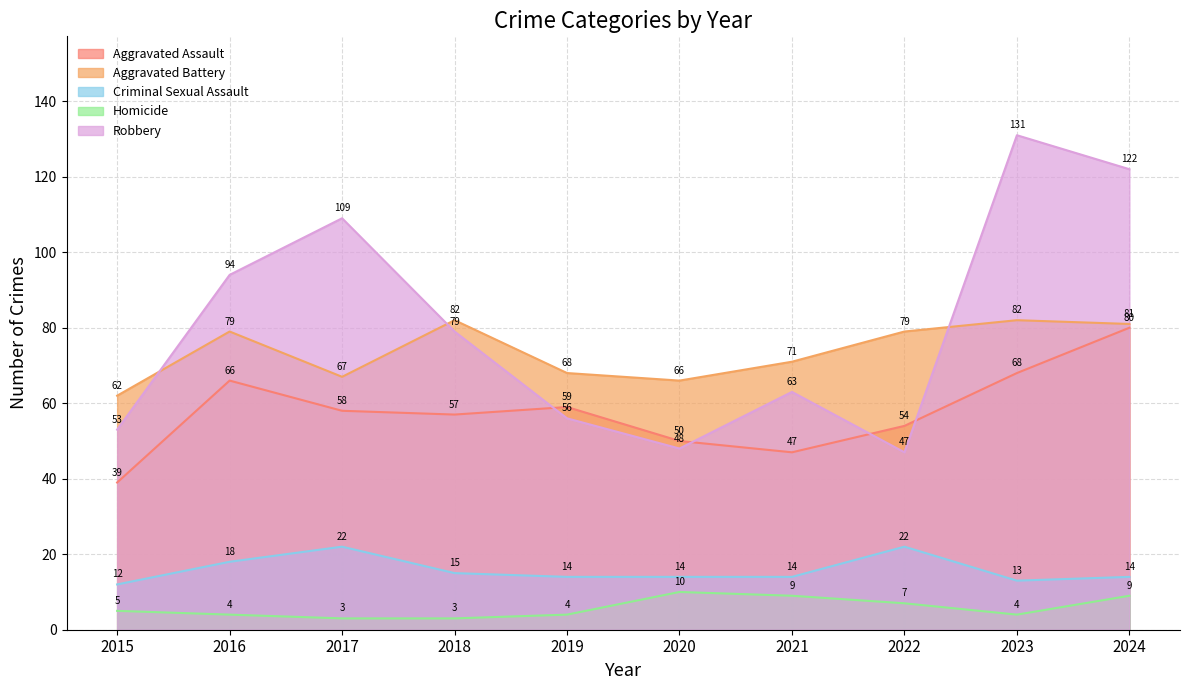

How many lines are shown in the chart?

5